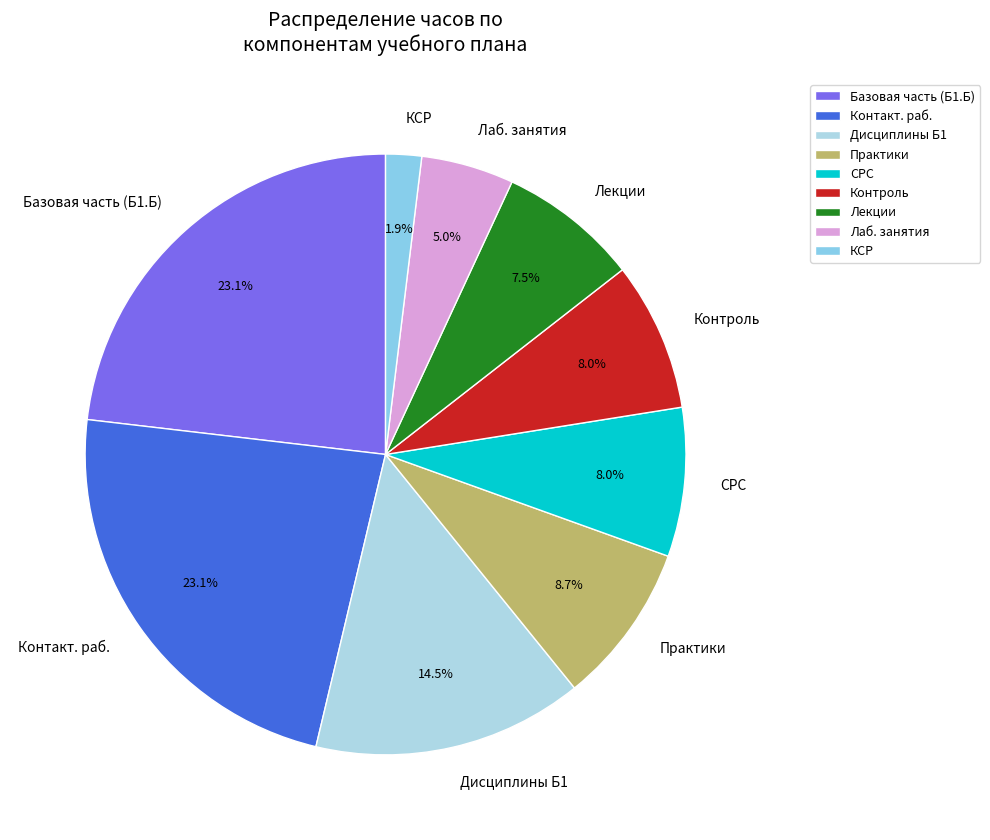

How much of the chart is everything except СРС?

92.0%